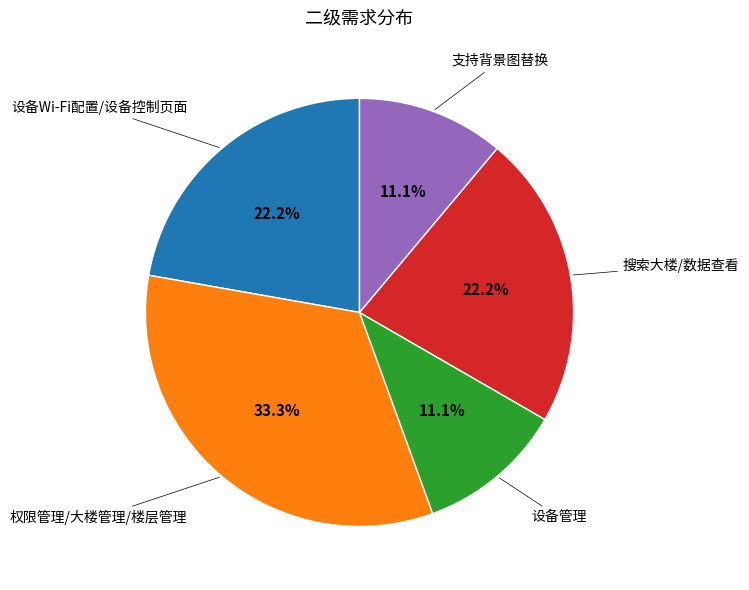

Does any single category account for the majority?

No